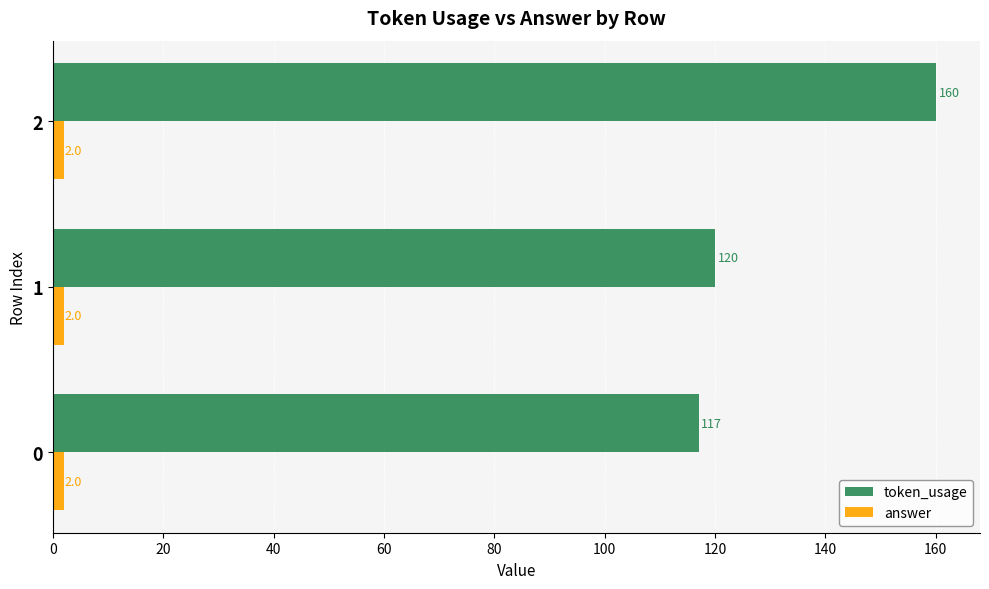

How many values in the token_usage series are below 120?

1